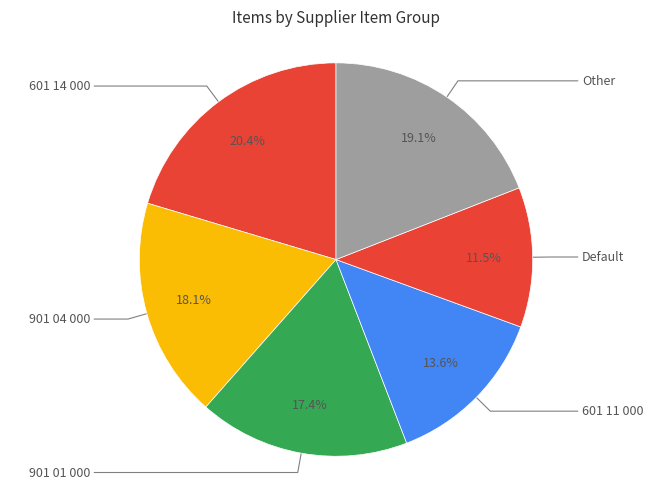

Between 601 14 000 and Default, which is larger?

601 14 000